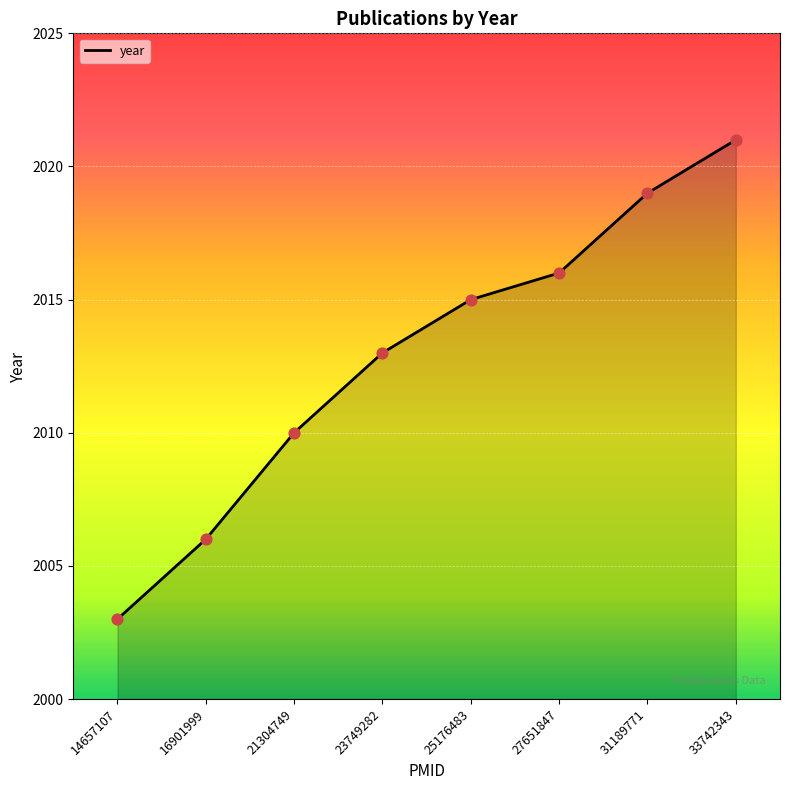

Approximately how many times larger is the value at 33742343 compared to 23749282?

1.0